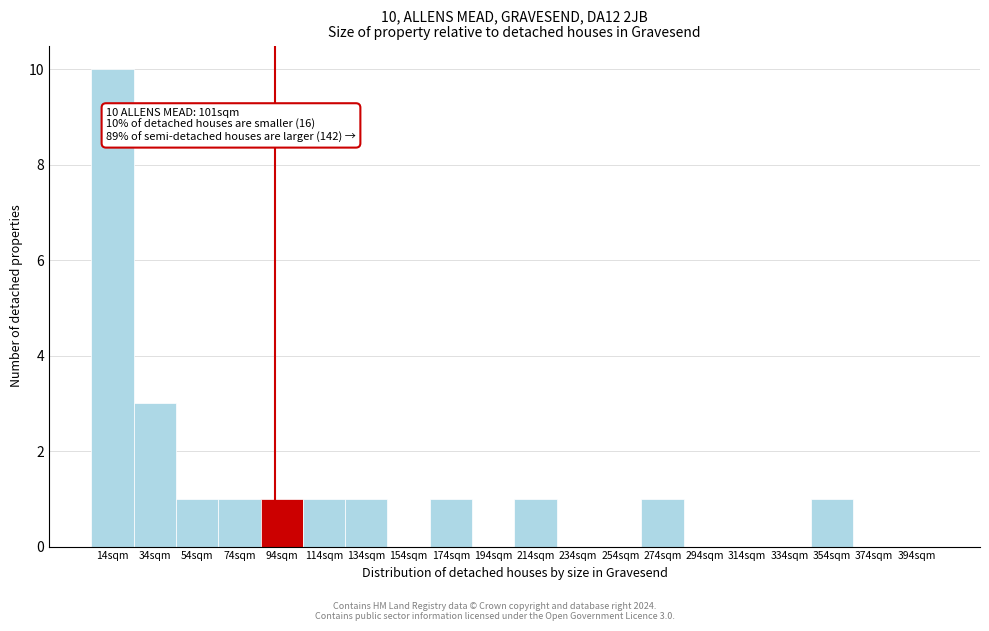

Reading right to left, what are all the values shown in this chart?

394sqm=0	374sqm=0	354sqm=1	334sqm=0	314sqm=0	294sqm=0	274sqm=1	254sqm=0	234sqm=0	214sqm=1	194sqm=0	174sqm=1	154sqm=0	134sqm=1	114sqm=1	94sqm=1	74sqm=1	54sqm=1	34sqm=3	14sqm=10